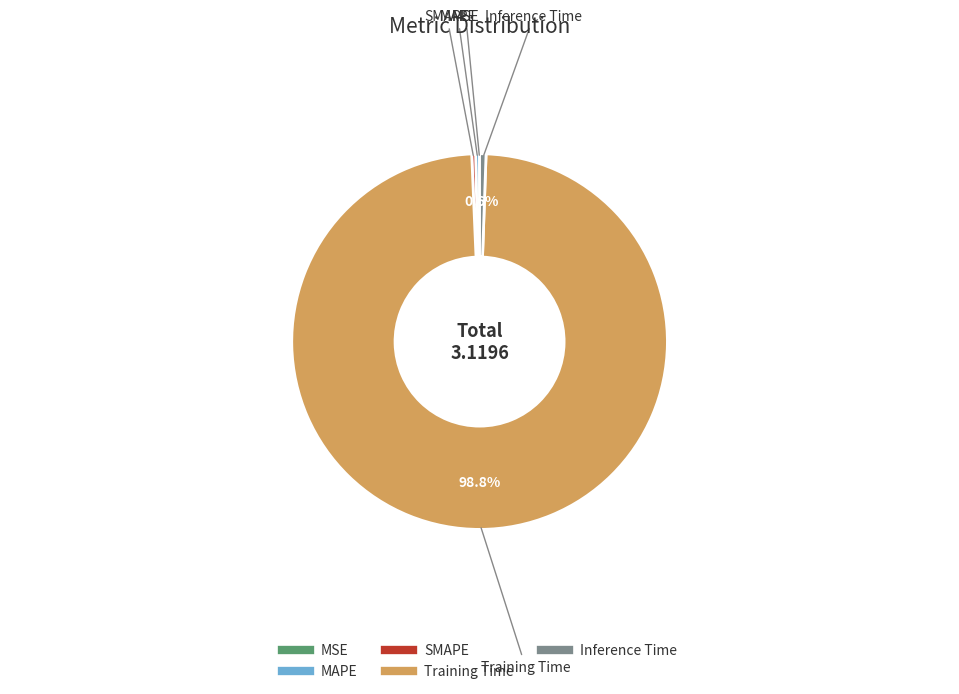

What is the largest slice in the pie chart?

Training Time